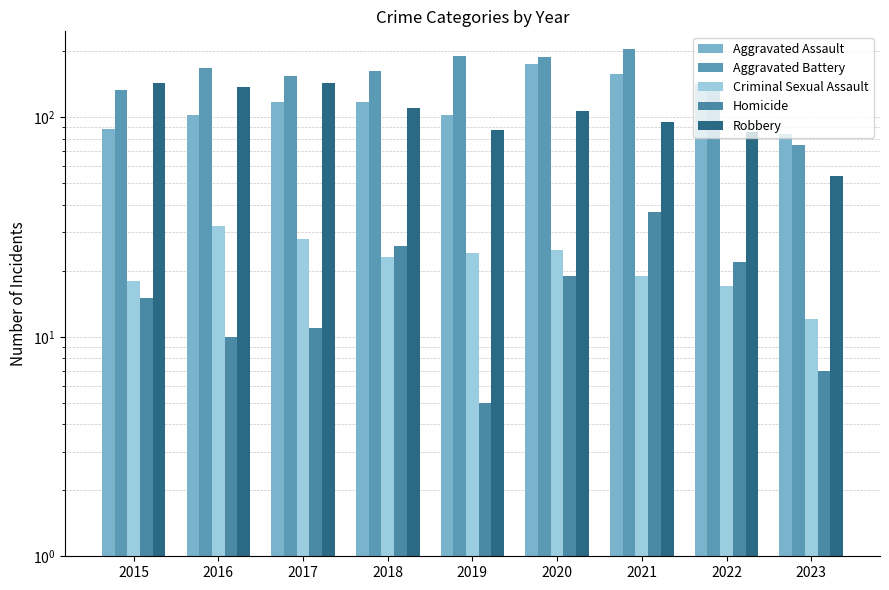

What is the difference between the second highest and minimum values in the Robbery series?

89